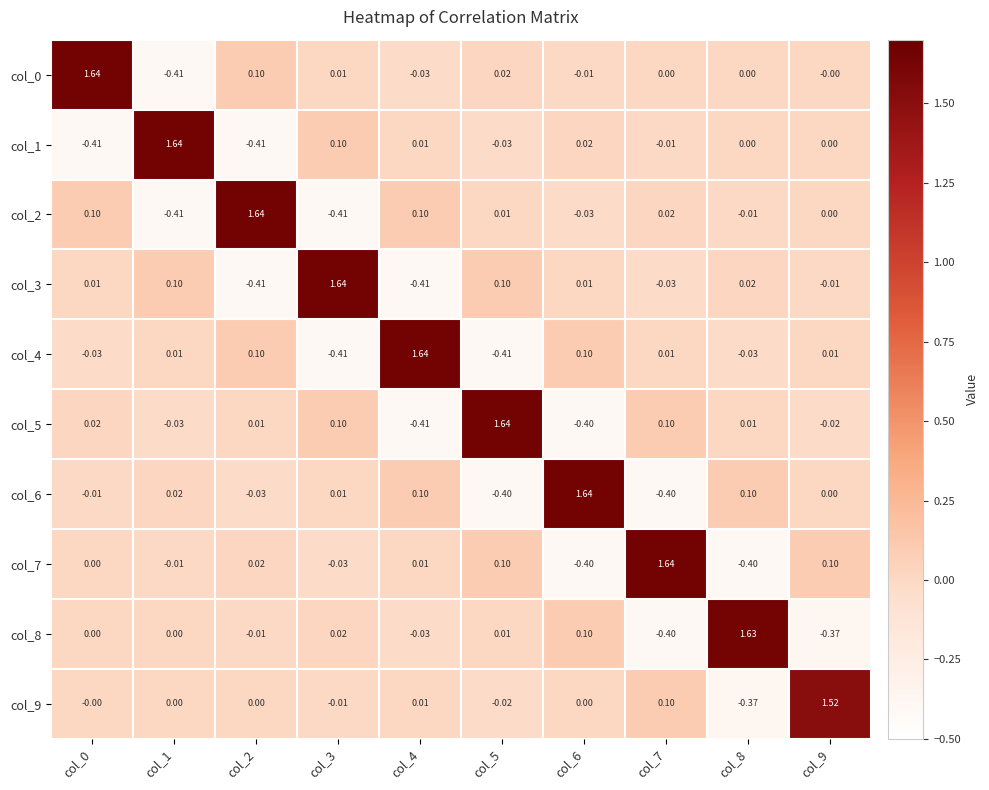

How many categories are shown in the chart?

10